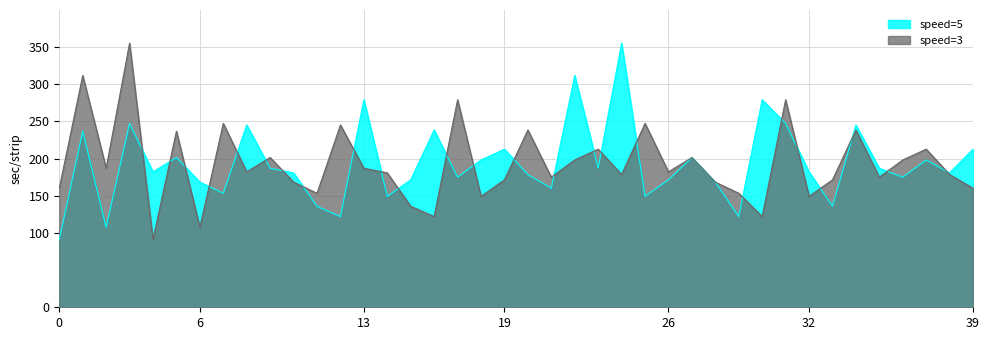

What is the value of the speed_1 point at the 37th from the left?

175.1